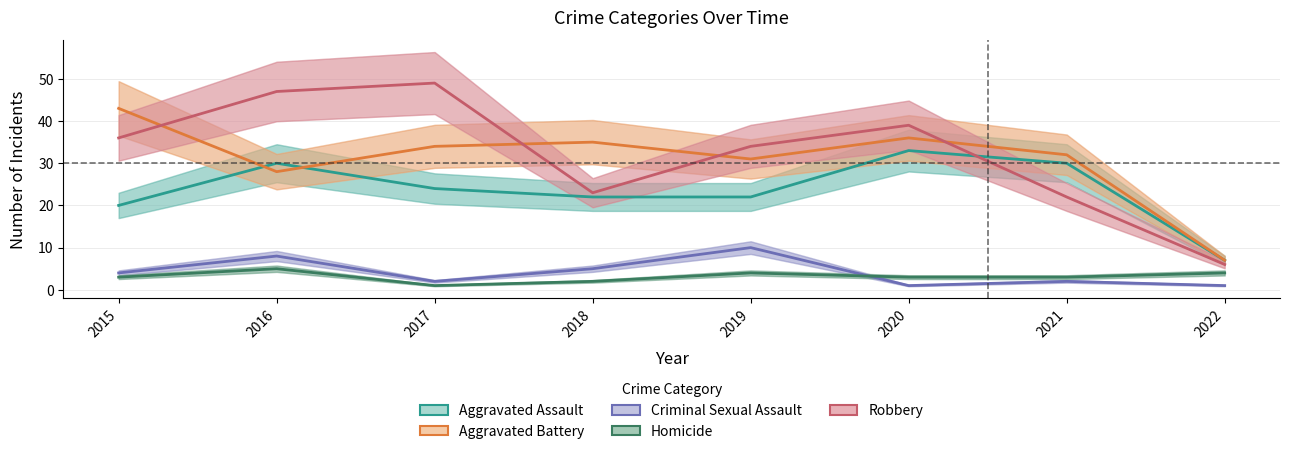

The Aggravated Battery series shows 42 at 2016. True or false?

False